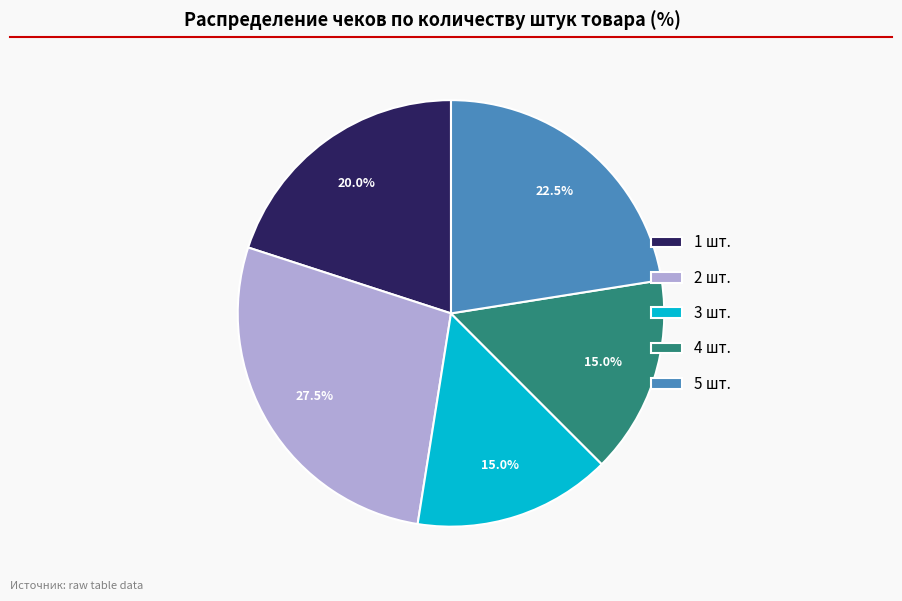

Does 1 шт. account for over 50% of the chart?

No